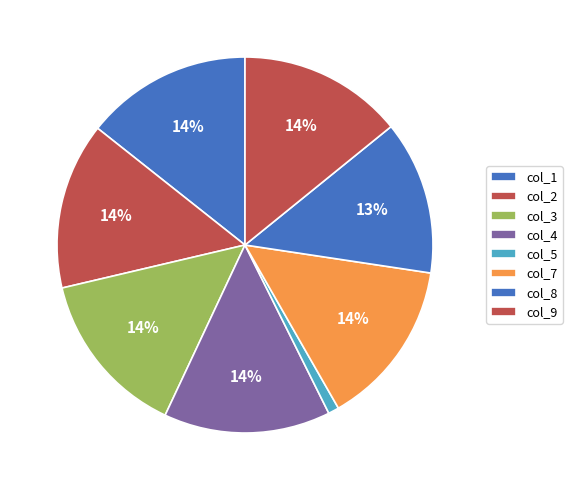

How many segments does this pie chart have?

8